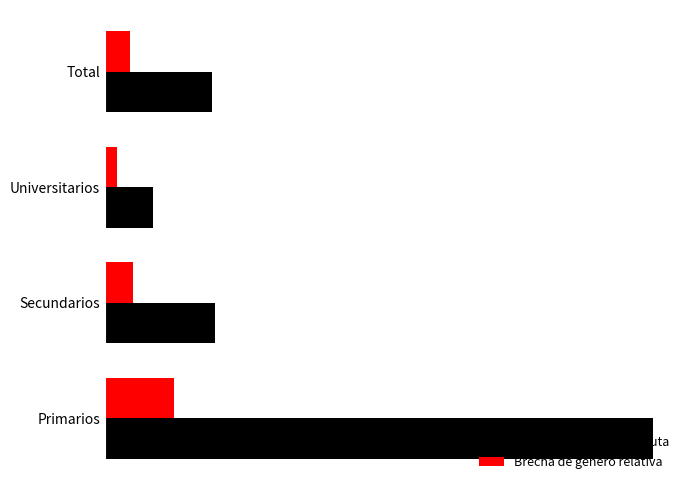

What are all the series names shown in the legend?

Brecha de género absoluta, Brecha de género relativa